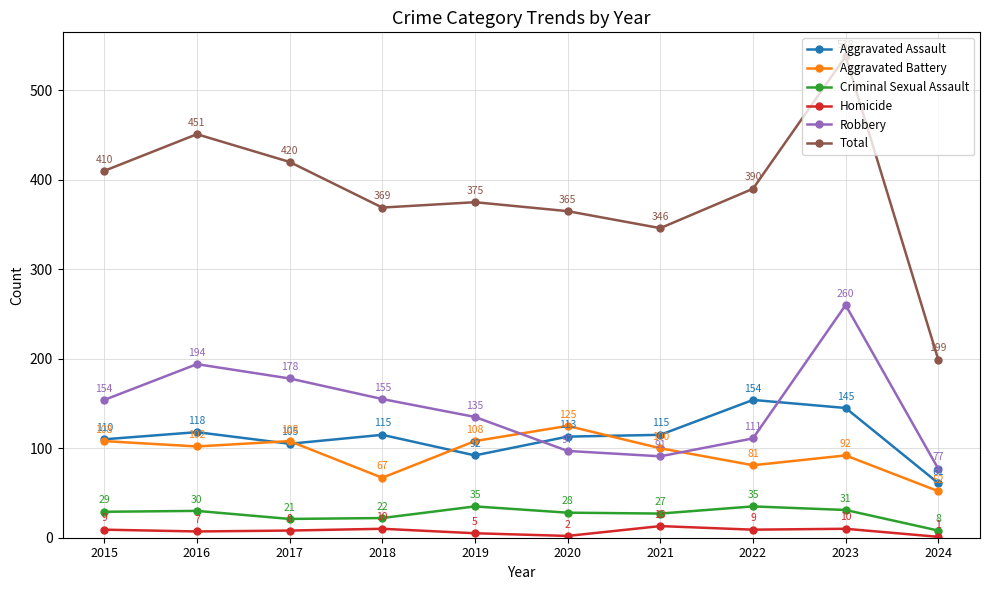

Between 2022 and 2023, which series saw the biggest shift?

Robbery